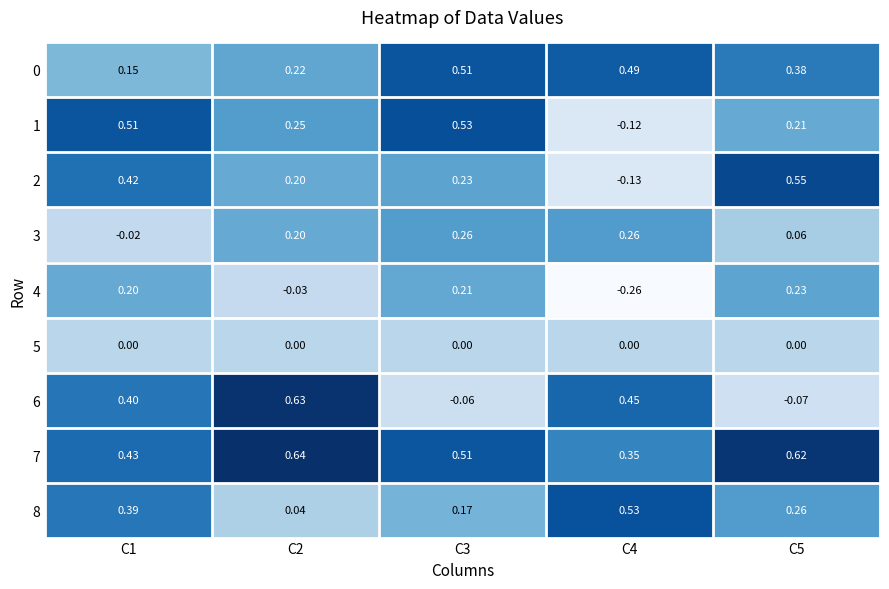

Is the value of 2 at C5 greater than the value of 8 at C4?

Yes